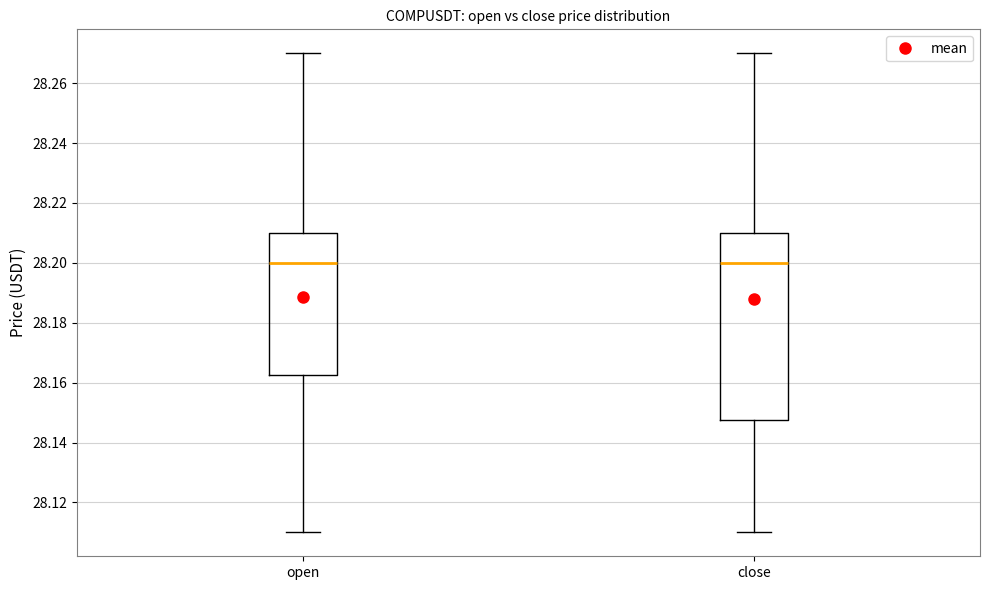

Which box is the tallest, from its lower edge to its upper edge?

close